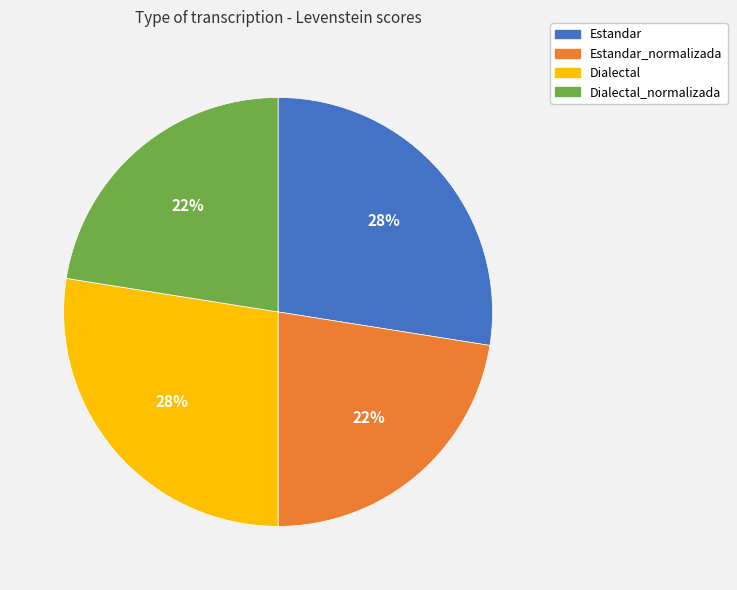

Do Estandar_normalizada and Dialectal_normalizada together represent more than half of the pie?

No